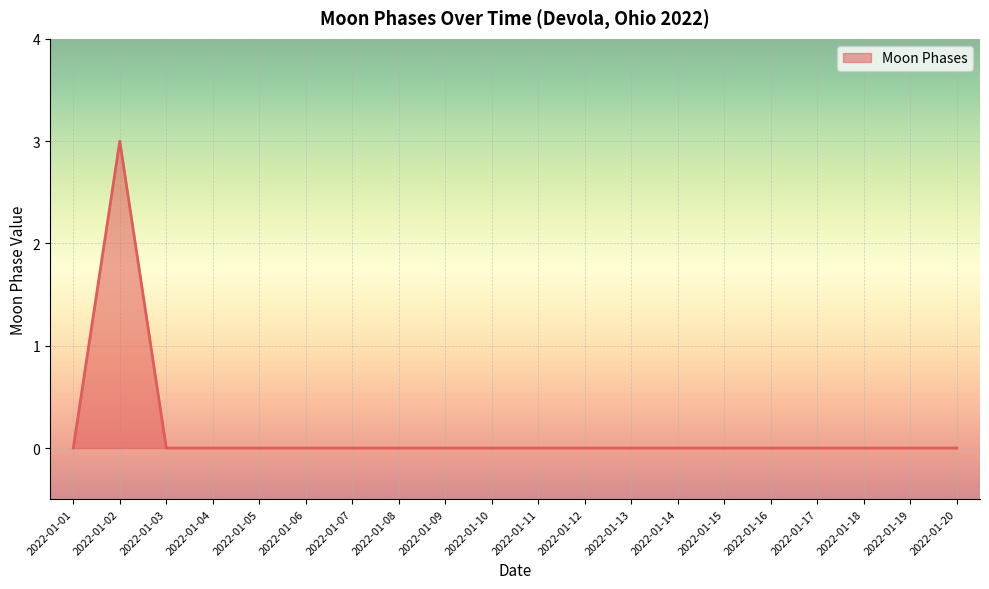

The value at 2022-01-09 is -2. True or false?

False